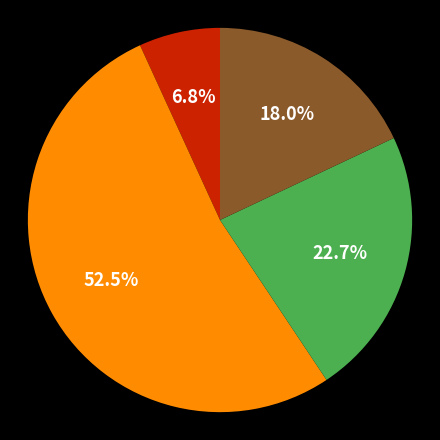

Does any single category account for the majority?

Yes